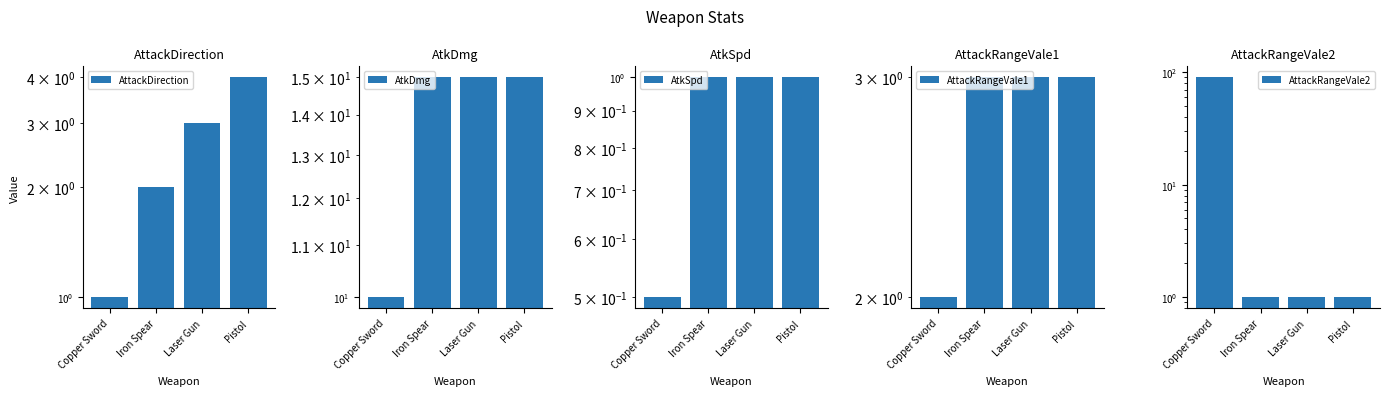

Which series has the widest spread of values?

AttackRangeVale2